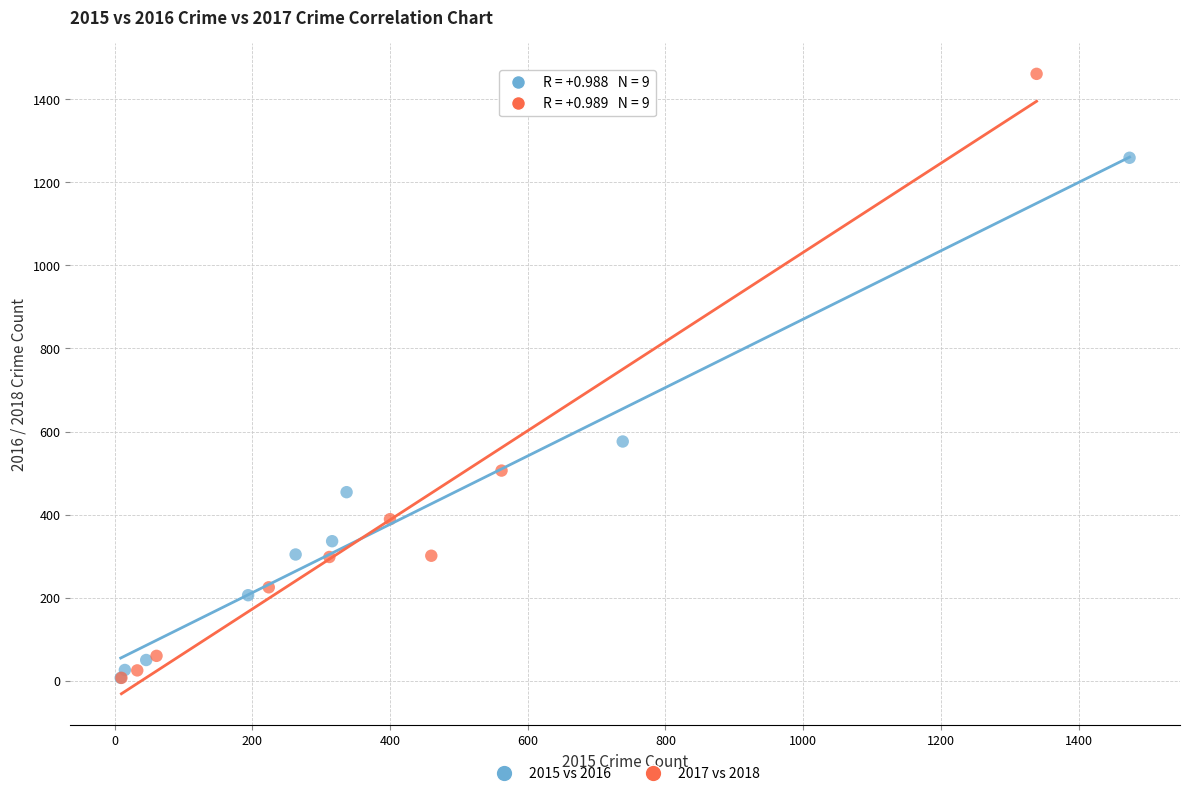

Which series reaches the maximum Y coordinate?

2017 vs 2018